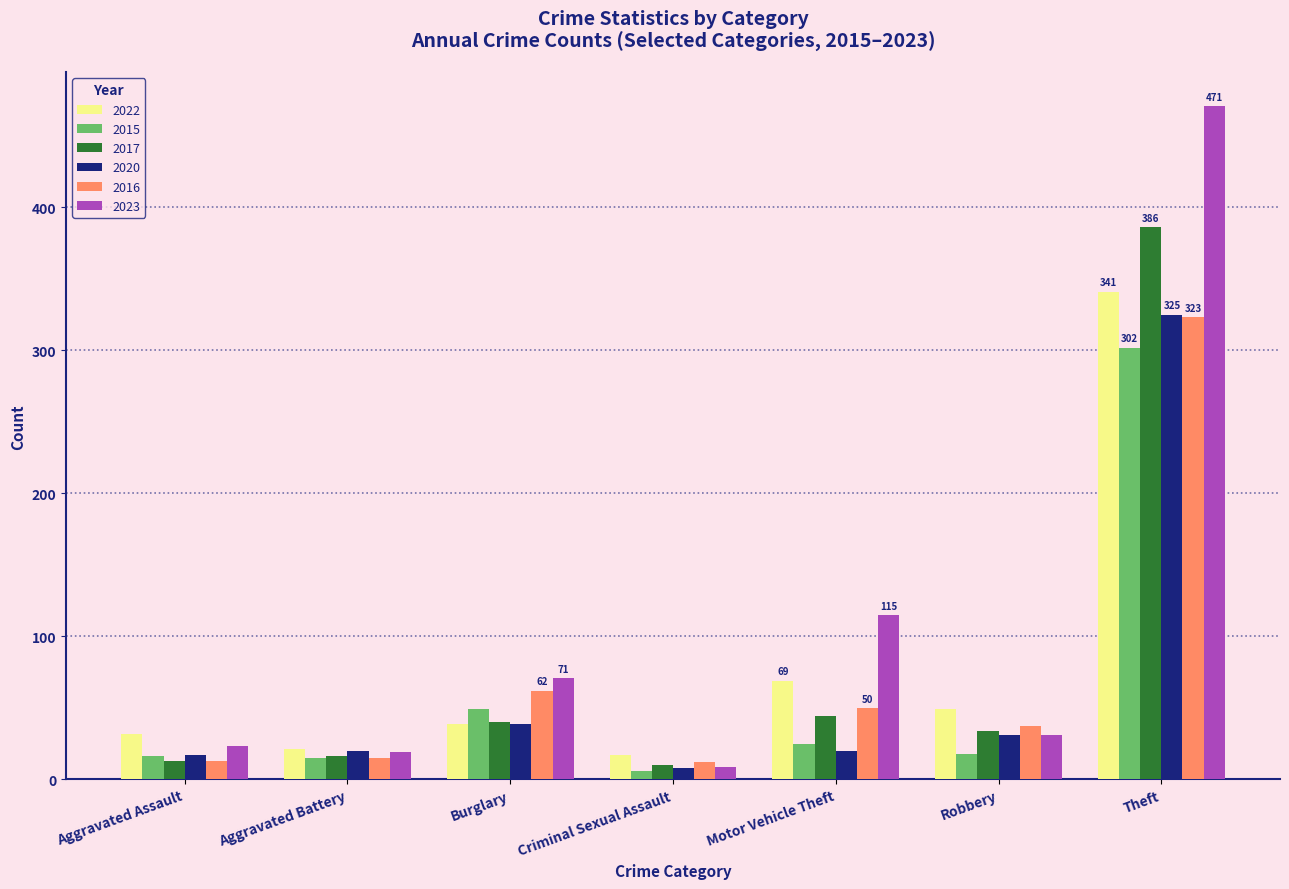

Which category has the highest value across all series?

Theft